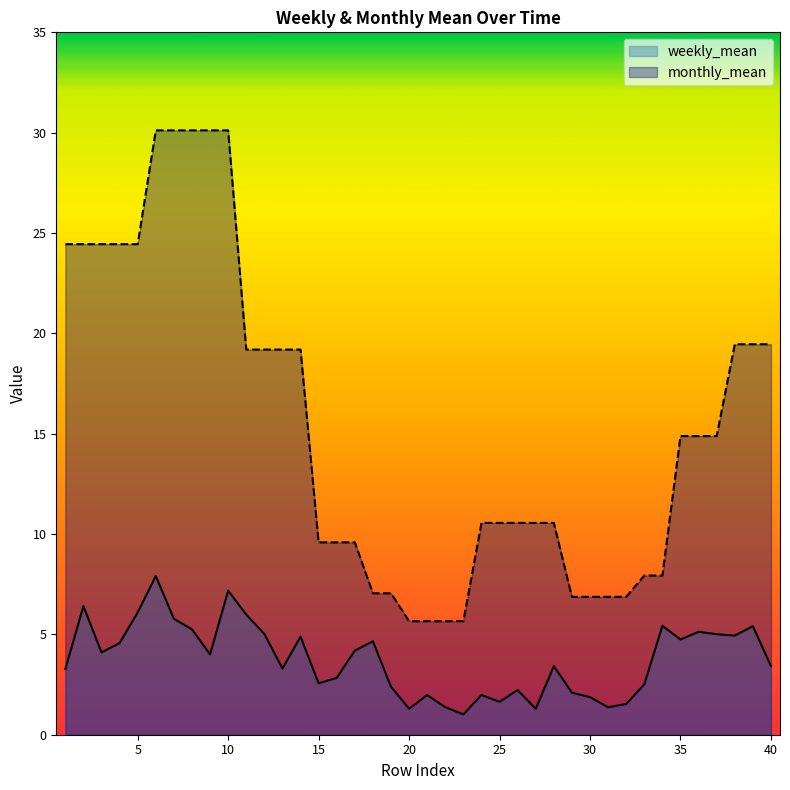

How many interior local valleys does the weekly_mean series have?

11